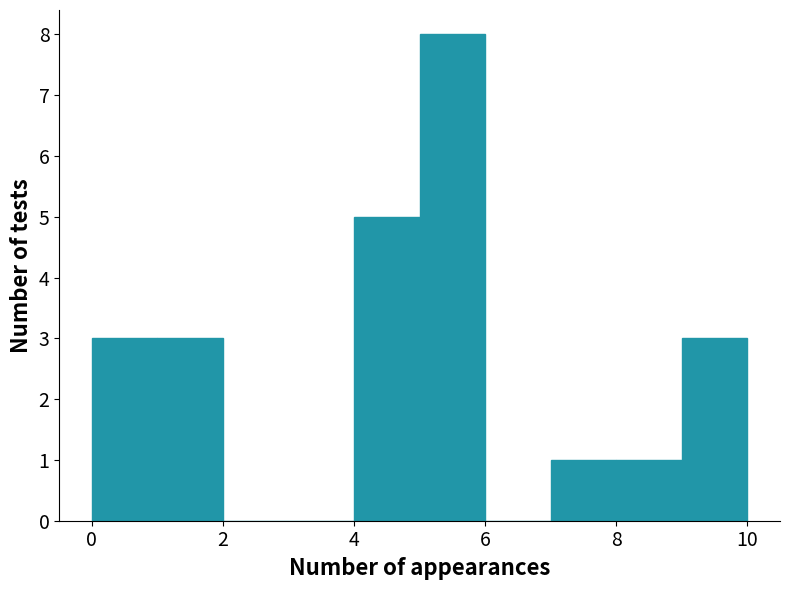

How tall is the bar that spans 9 to 10 on the x-axis? The values are not printed on the chart, so give them approximately, as read against the axis.

3